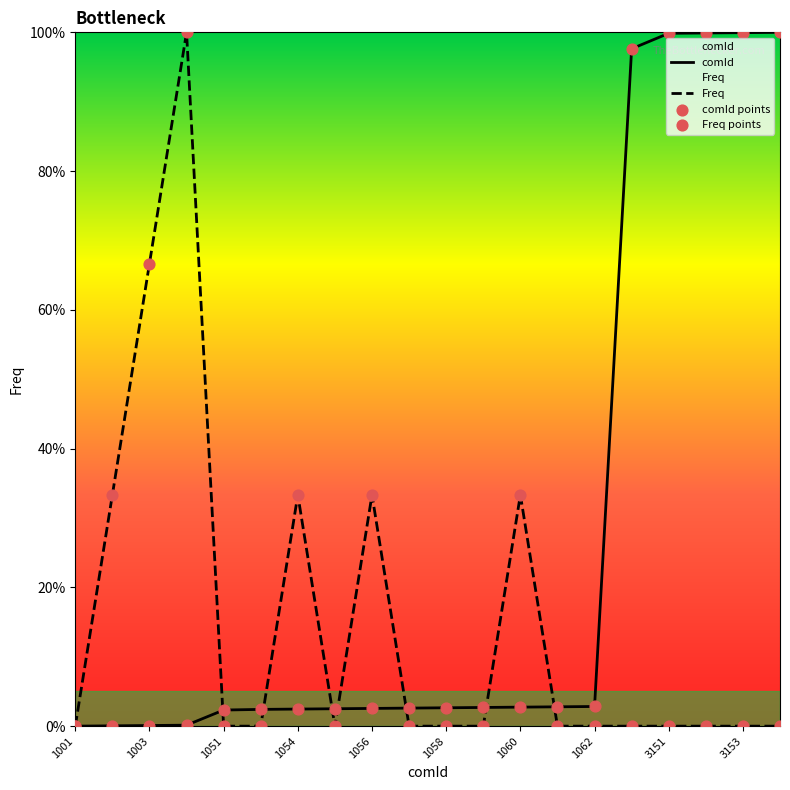

What are all the series names shown in the legend?

comId, Freq, comId points, Freq points